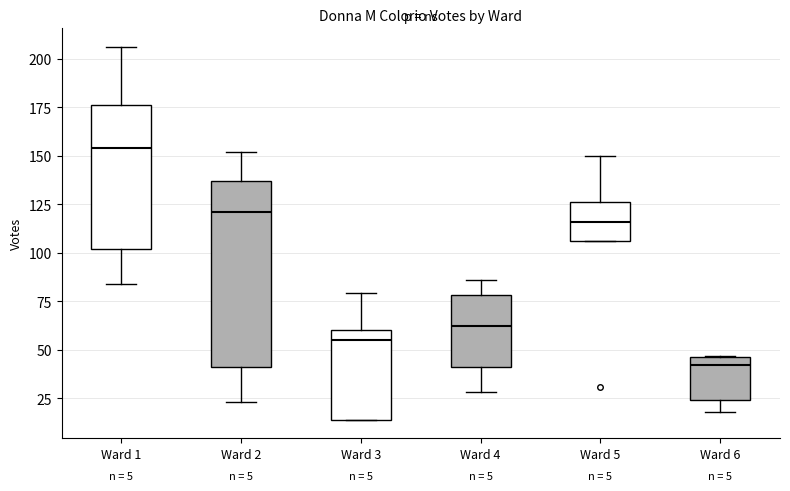

Comparing the boxes themselves (not the whiskers), which one is the tallest?

Ward 2